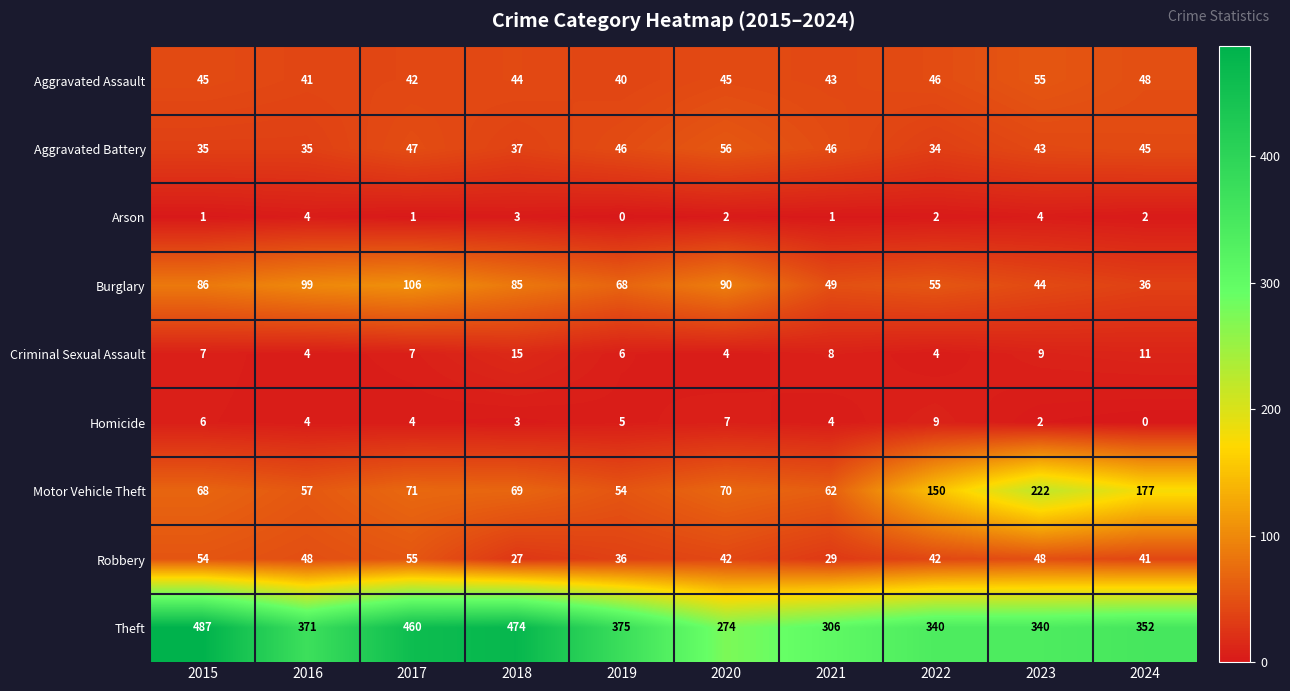

At how many categories does at least one series exceed 197?

10